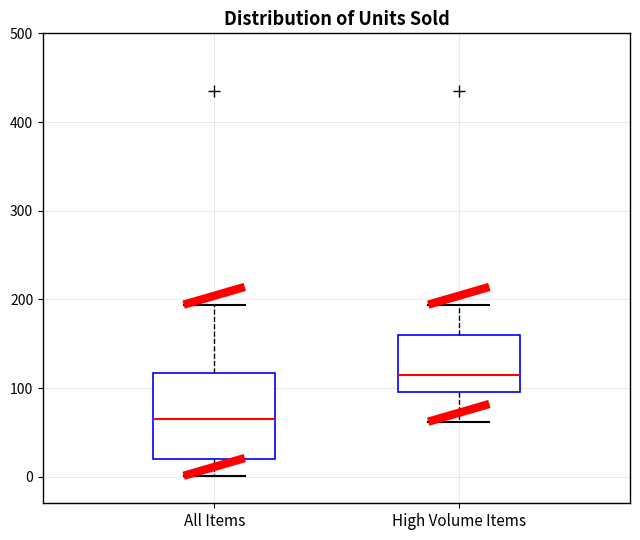

Reading left to right, transcribe this box plot: for each box, give where its median line is, the range the box spans, and where its two whiskers end, as read against the y-axis. The values are not printed on the chart, so give them approximately, as read against the axis.

All Items: median 70, box 20 to 120, whiskers 0 to 190
High Volume Items: median 120, box 100 to 160, whiskers 60 to 190